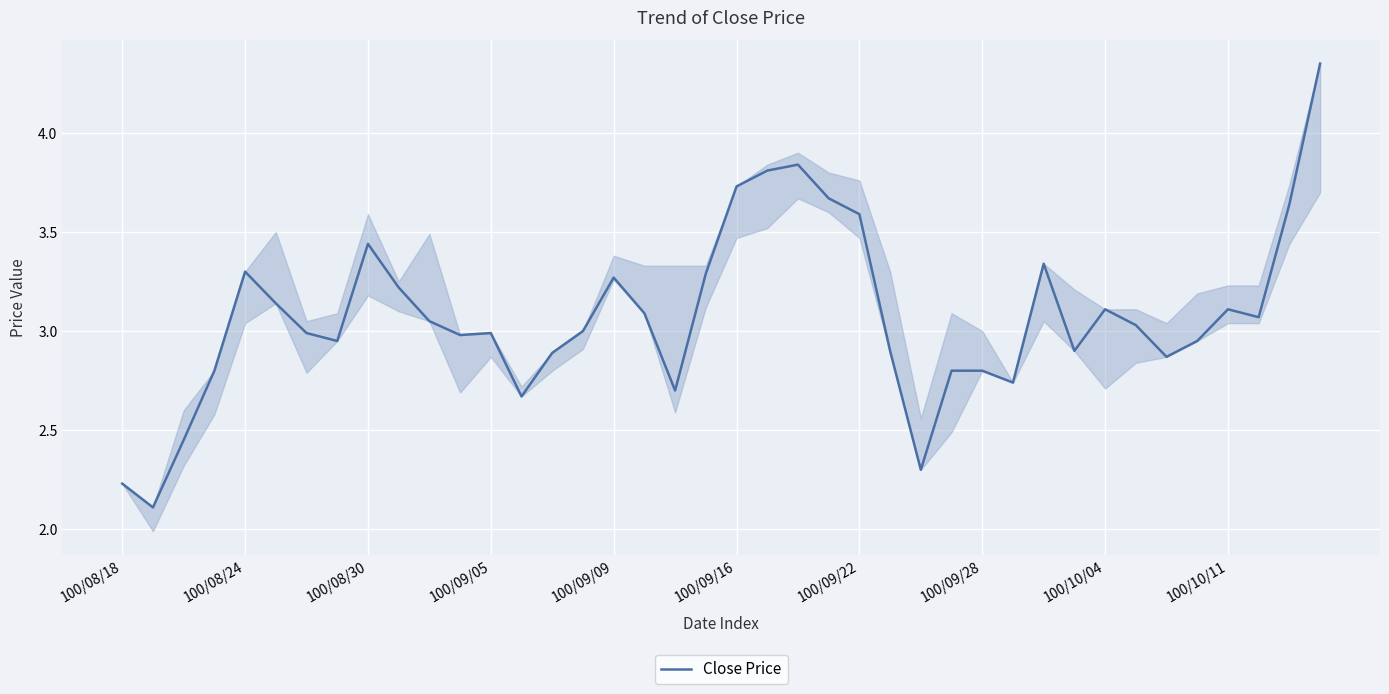

What is the smallest value displayed?

2.1